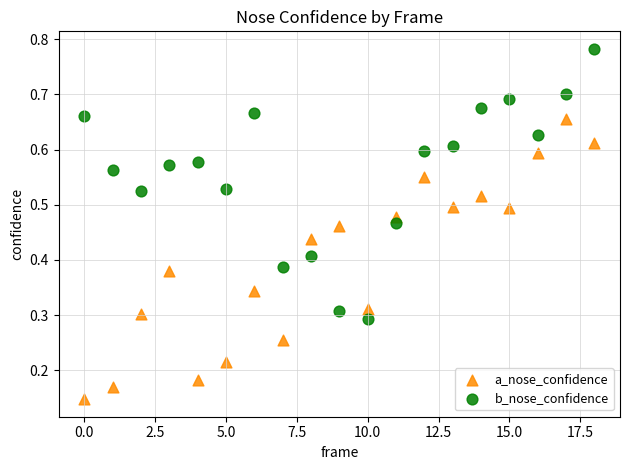

Which series reaches the maximum Y coordinate?

b_nose_confidence